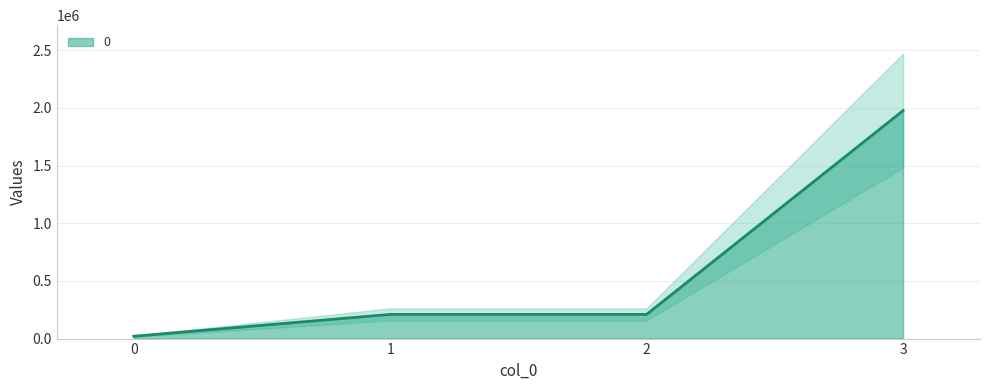

What is the approximate value at 3?

1975875.0